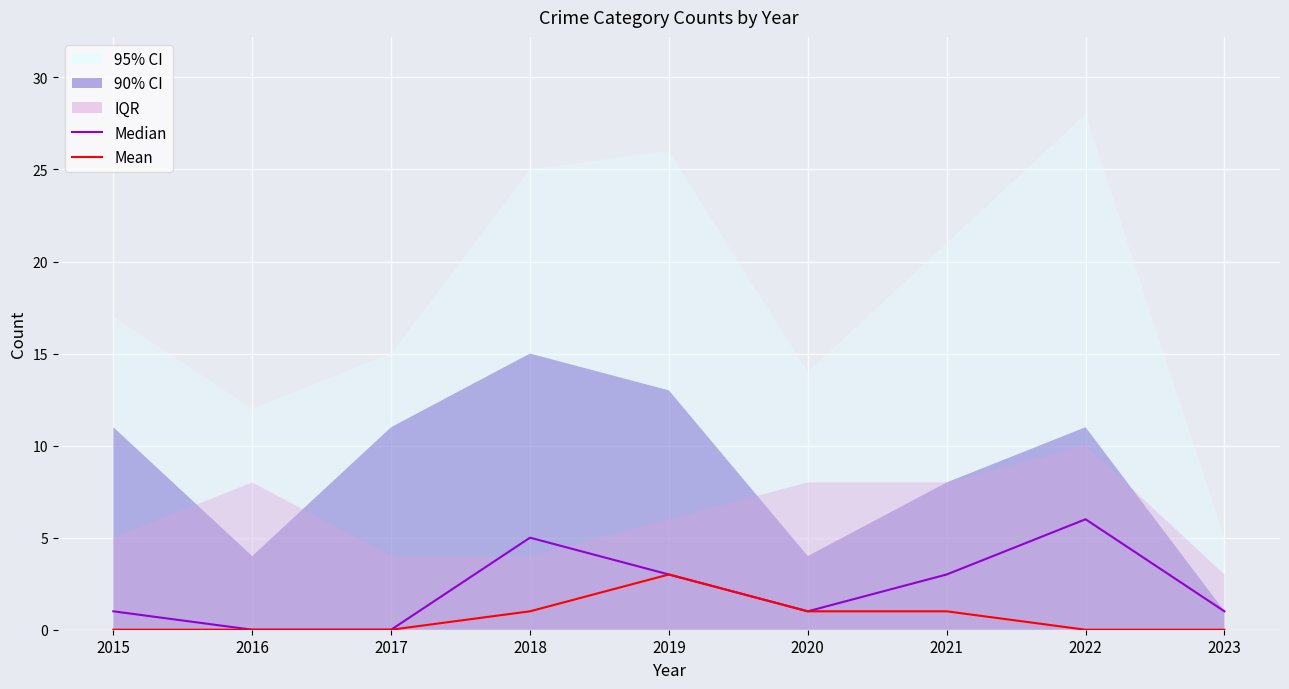

Which category has the highest value across all series?

2022